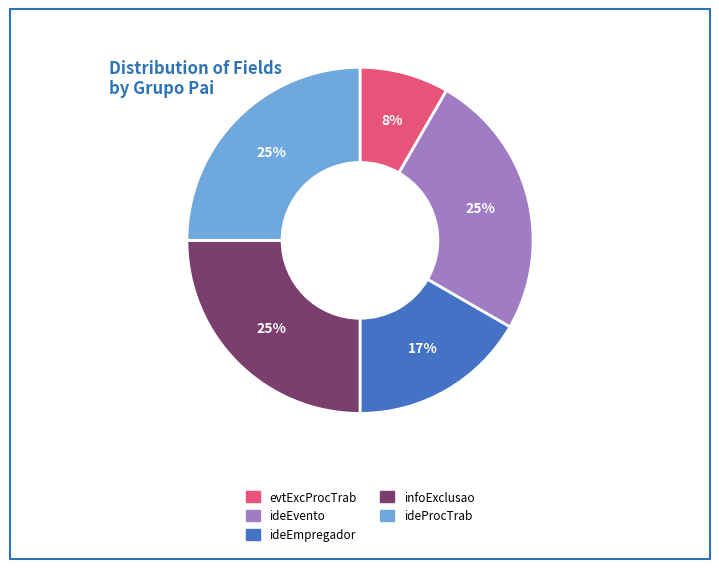

What is the ratio of the value at infoExclusao to the value at ideProcTrab?

1.0